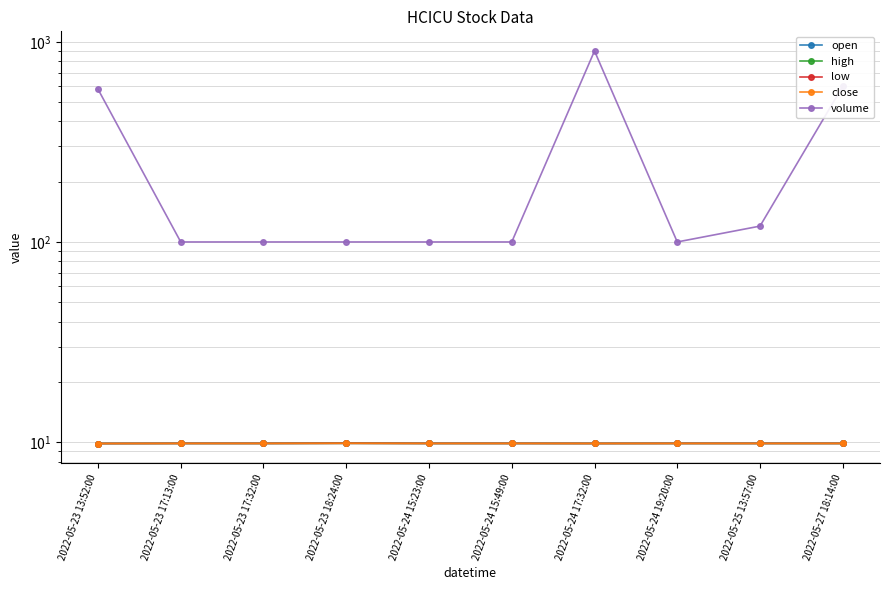

What is the label of the 1st point from the left?

2022-05-23 13:52:00